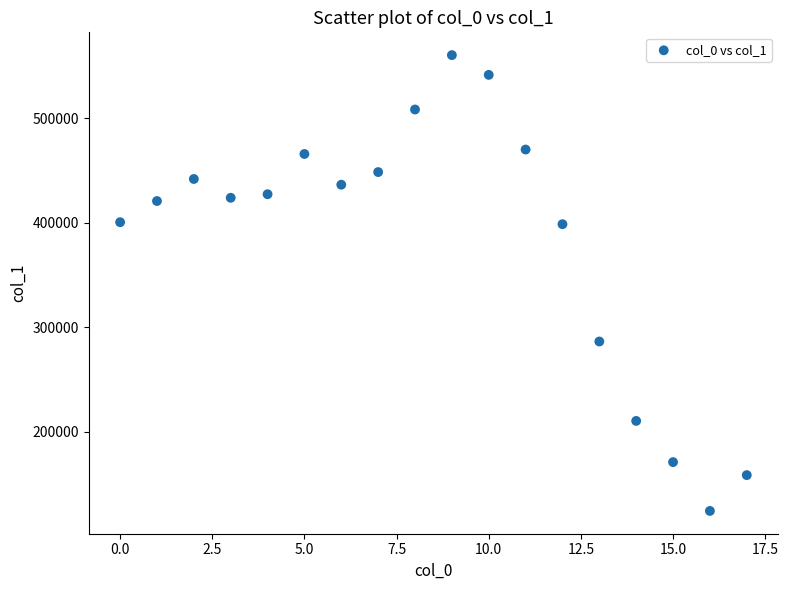

What is the range of Y values (max minus min)?

436086